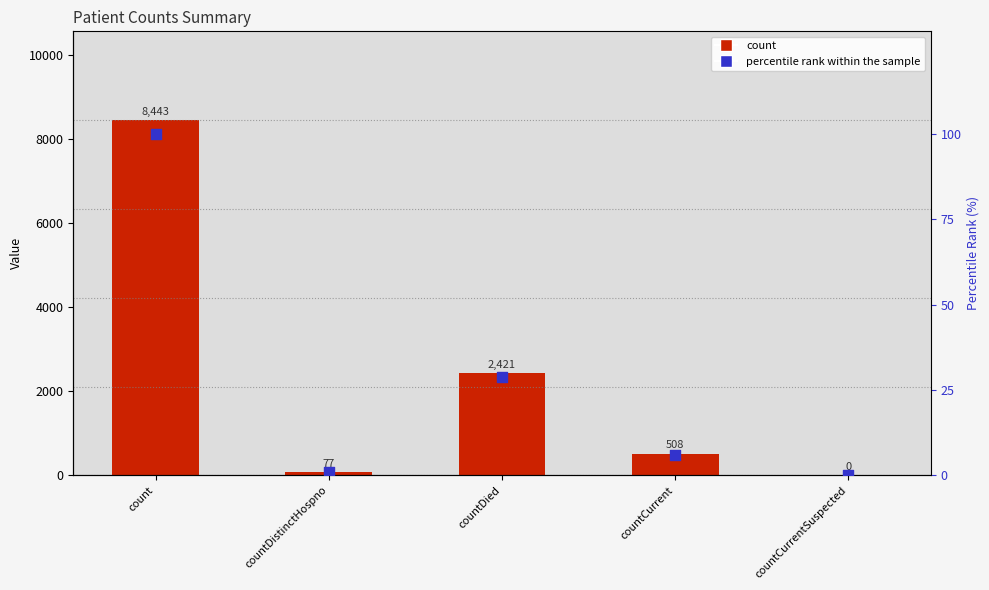

Which series has the largest total across all categories?

count